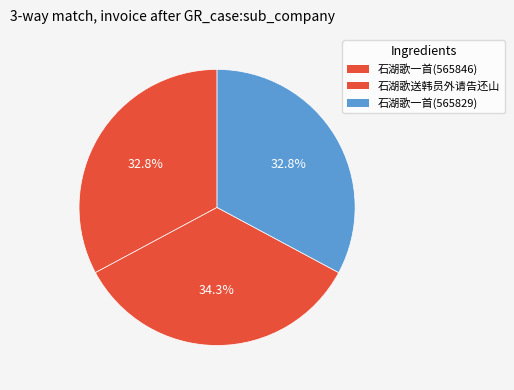

Does any single category account for the majority?

No